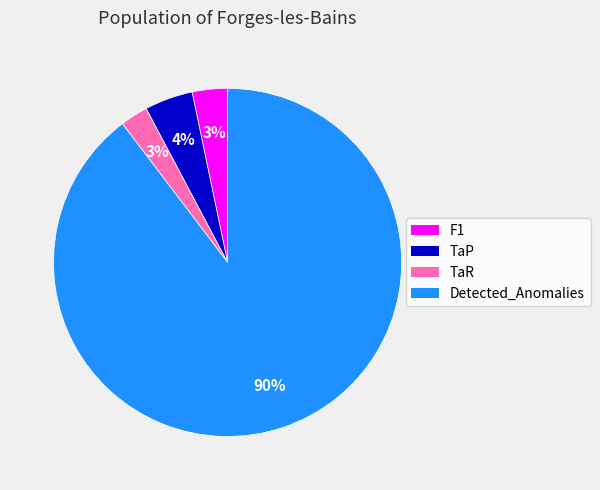

What is the majority slice?

Detected_Anomalies